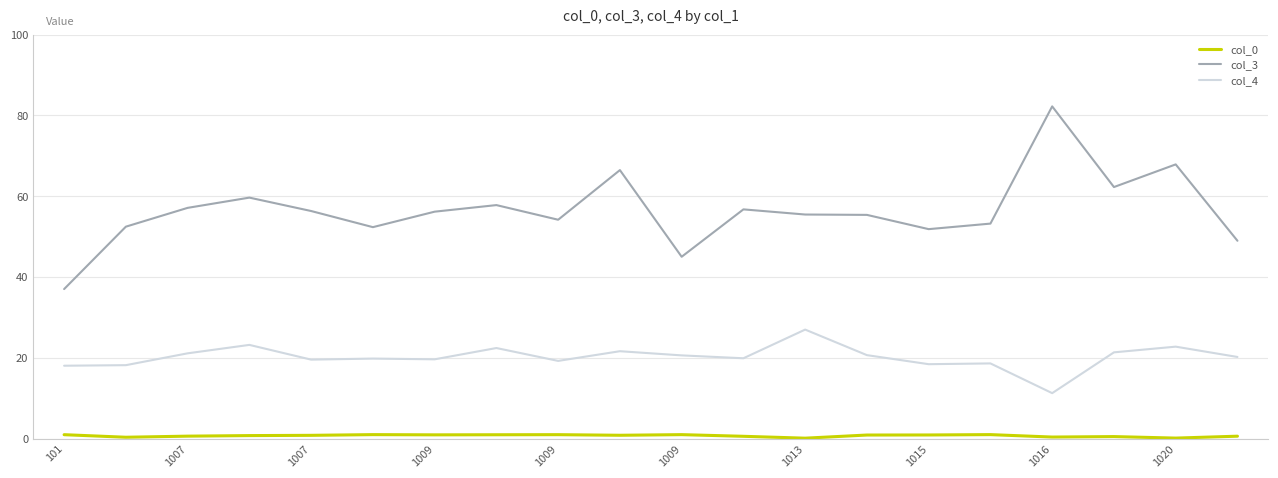

Which series has the largest total across all categories?

col_3